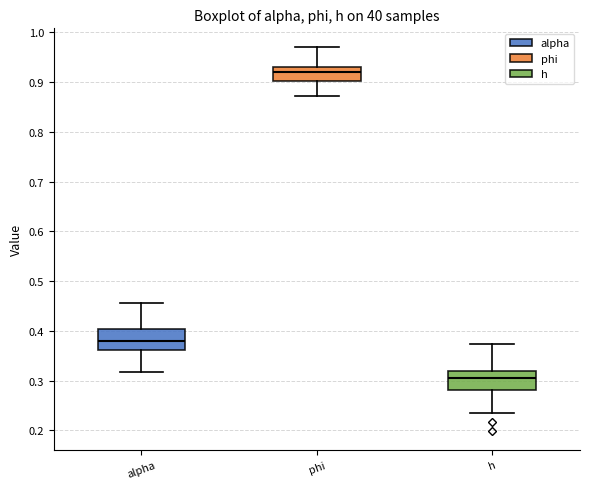

Which box has the lowest median line?

h